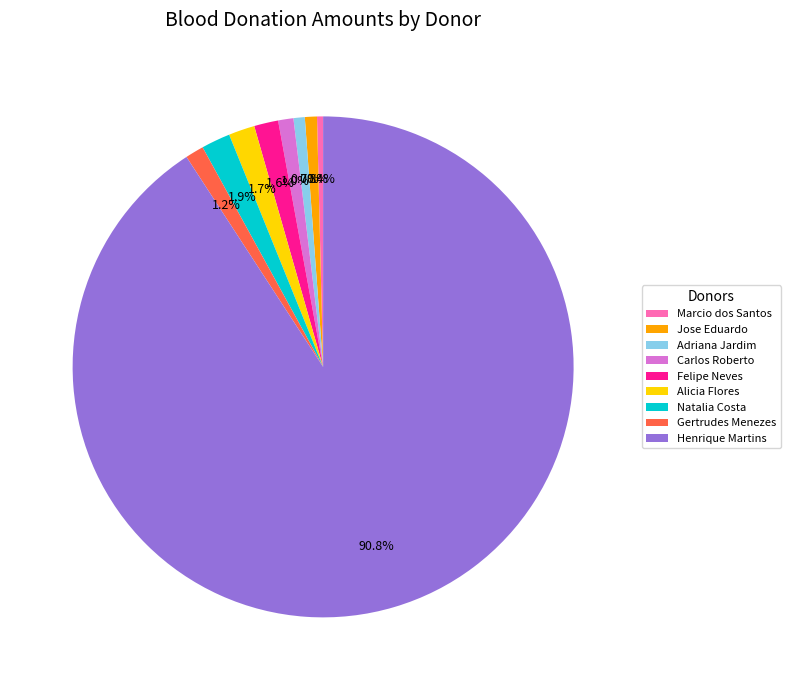

How much of the chart is everything except Carlos Roberto?

99.0%